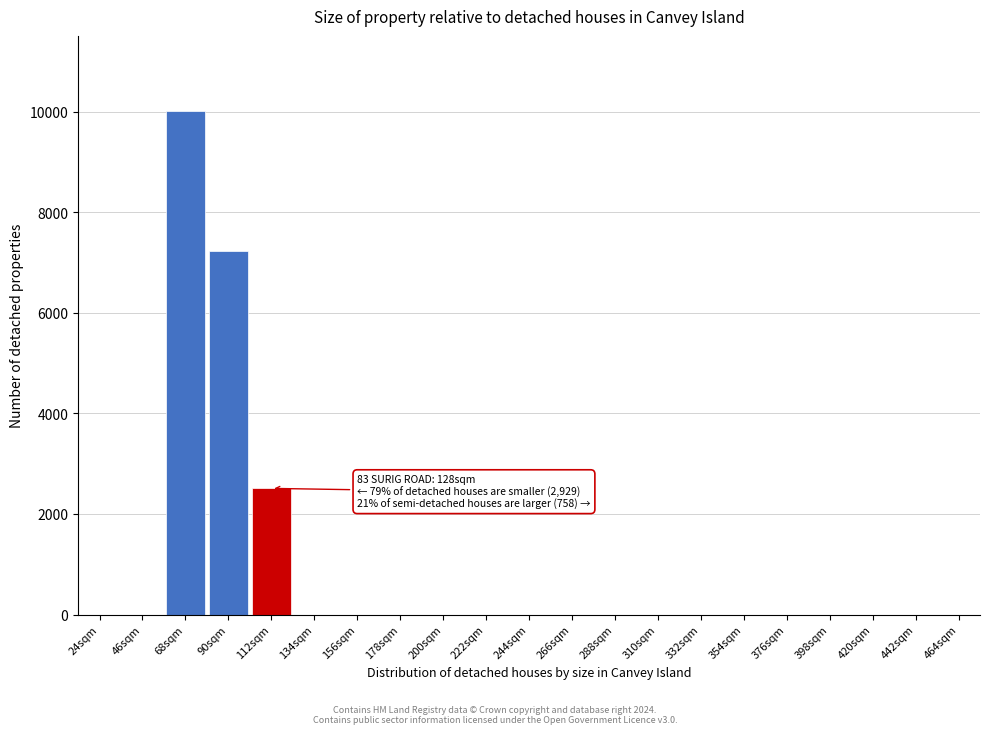

Reading left to right, transcribe all the data shown in this chart.

24sqm=0.0	46sqm=0.0	68sqm=10003.1	90sqm=7219.3	112sqm=2508.4	134sqm=0.0	156sqm=0.0	178sqm=0.0	200sqm=0.0	222sqm=0.0	244sqm=0.0	266sqm=0.0	288sqm=0.0	310sqm=0.0	332sqm=0.0	354sqm=0.0	376sqm=0.0	398sqm=0.0	420sqm=0.0	442sqm=0.0	464sqm=0.0